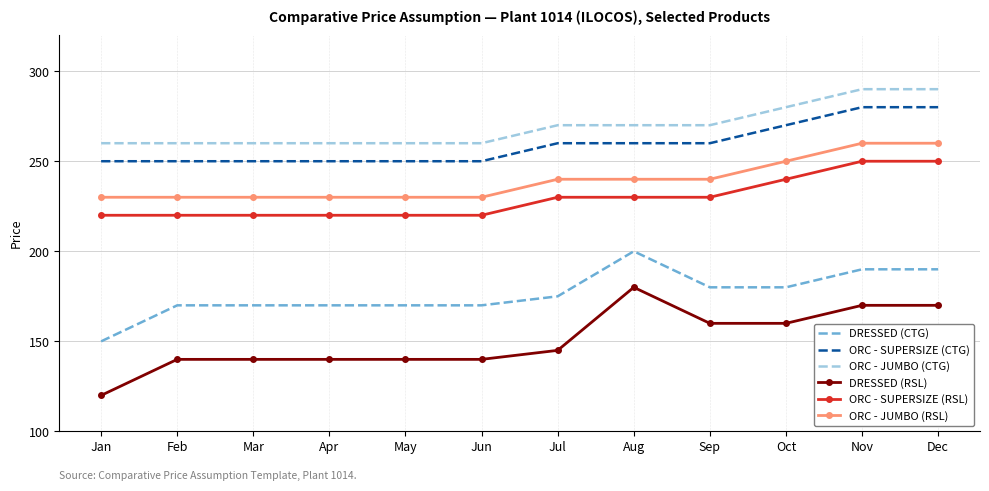

List the series in order of their peak value, highest first.

ORC - JUMBO (CTG), ORC - SUPERSIZE (CTG), ORC - JUMBO (RSL), ORC - SUPERSIZE (RSL), DRESSED (CTG), DRESSED (RSL)